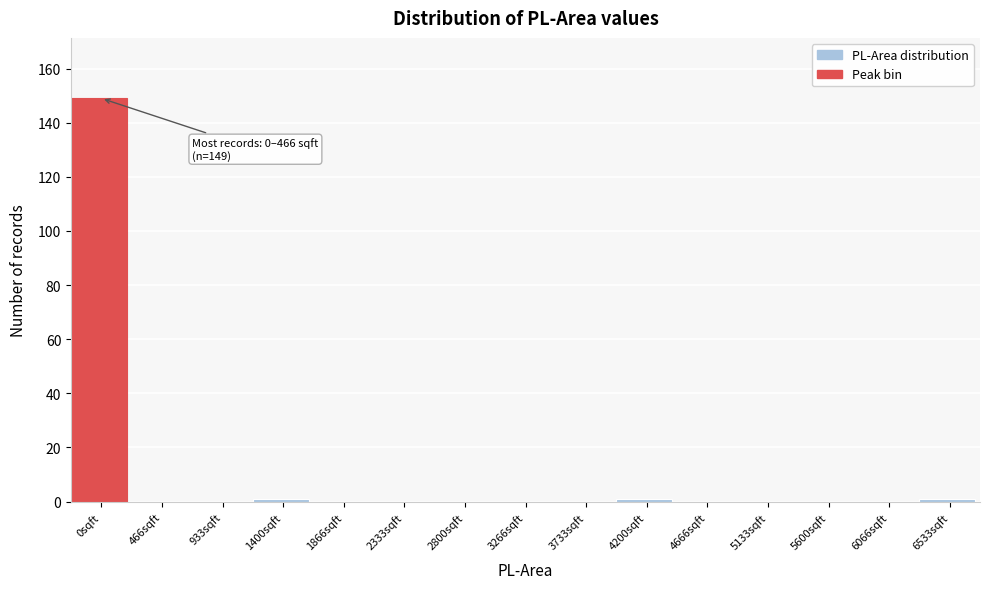

Reading left to right, what are all the values shown in this chart?

0sqft=149	466sqft=0	933sqft=0	1400sqft=1	1866sqft=0	2333sqft=0	2800sqft=0	3266sqft=0	3733sqft=0	4200sqft=1	4666sqft=0	5133sqft=0	5600sqft=0	6066sqft=0	6533sqft=1